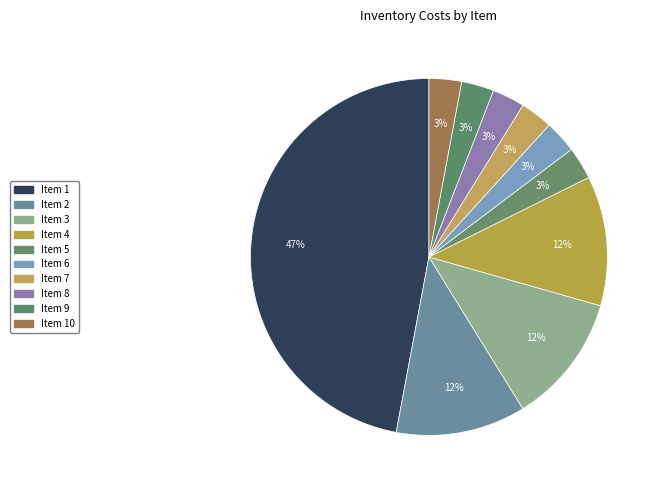

What is the largest slice in the pie chart?

1